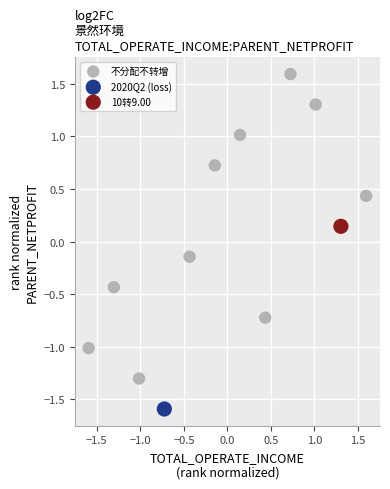

What are all the series names shown in the legend?

不分配不转增, 2020Q2 (loss), 10转9.00